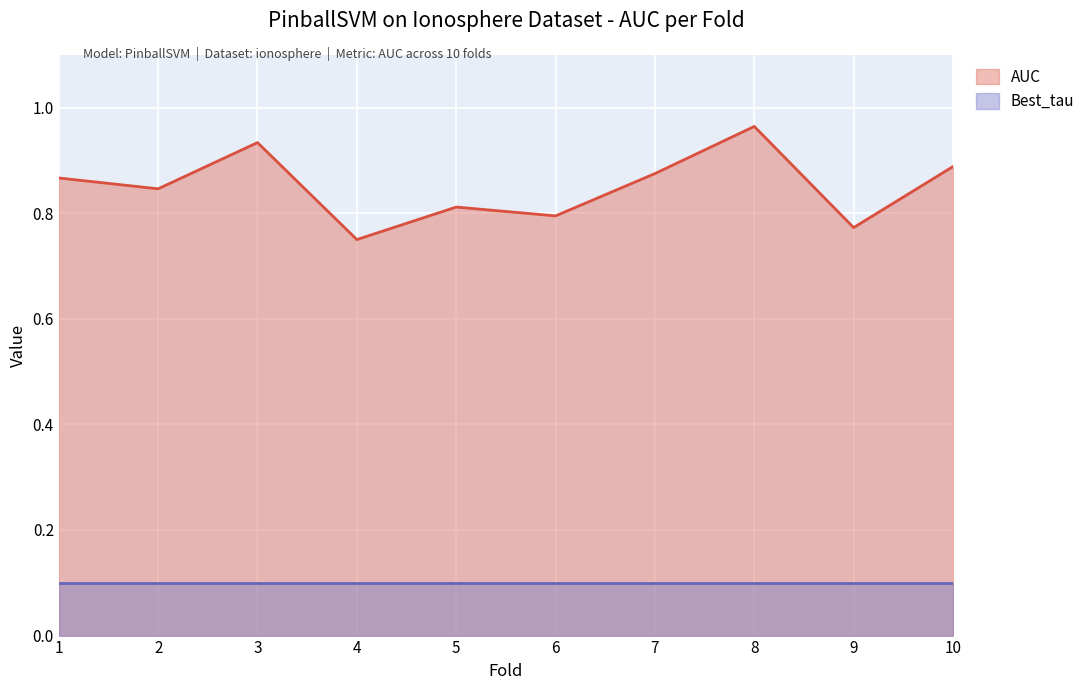

List the labels in order of value, smallest first.

4, 9, 6, 5, 2, 1, 7, 10, 3, 8